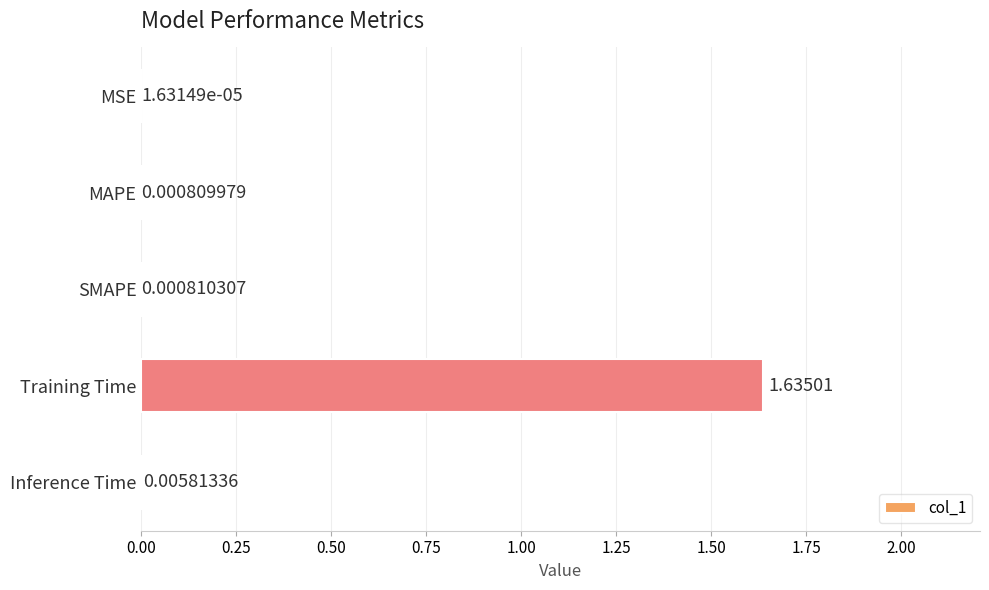

At which category does the chart reach its peak across all series?

Training Time